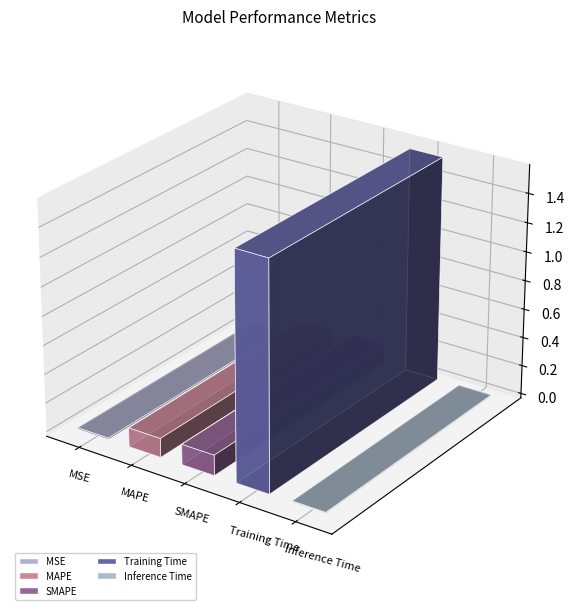

Is it true that the value at MSE is 0.0?

False